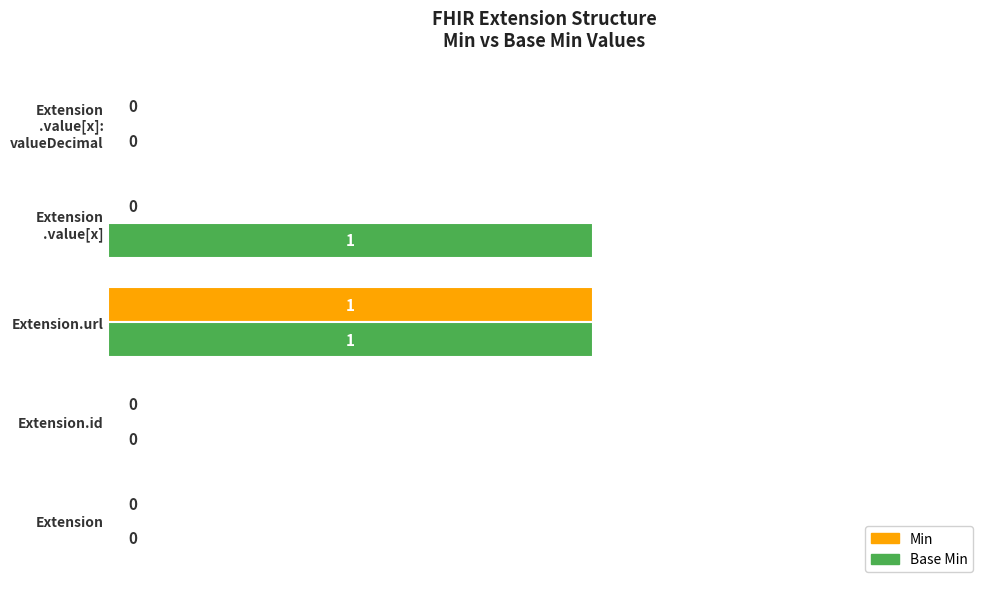

What is the greatest value displayed?

1